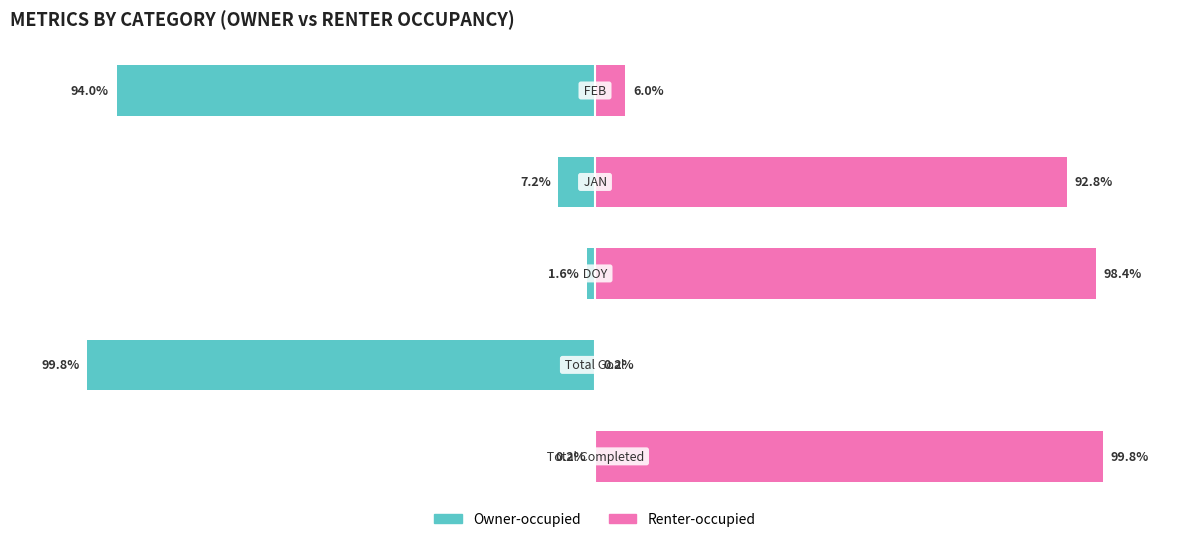

What are all the series names shown in the legend?

Owner-occupied, Renter-occupied